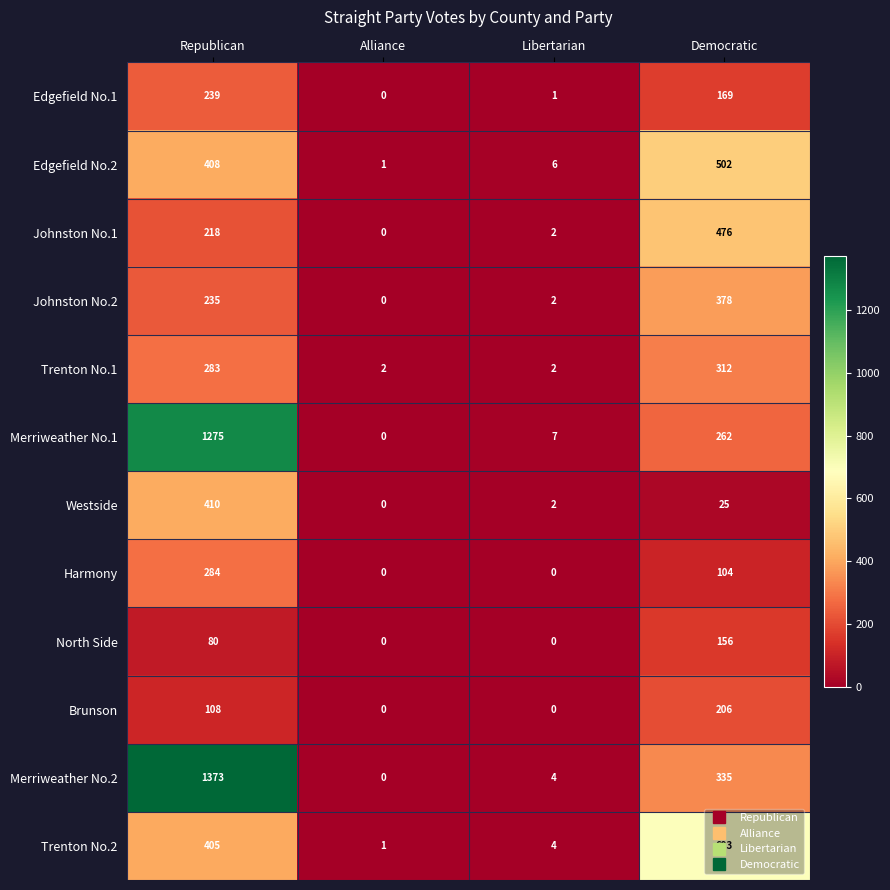

The Harmony series shows -181 at Libertarian. True or false?

False